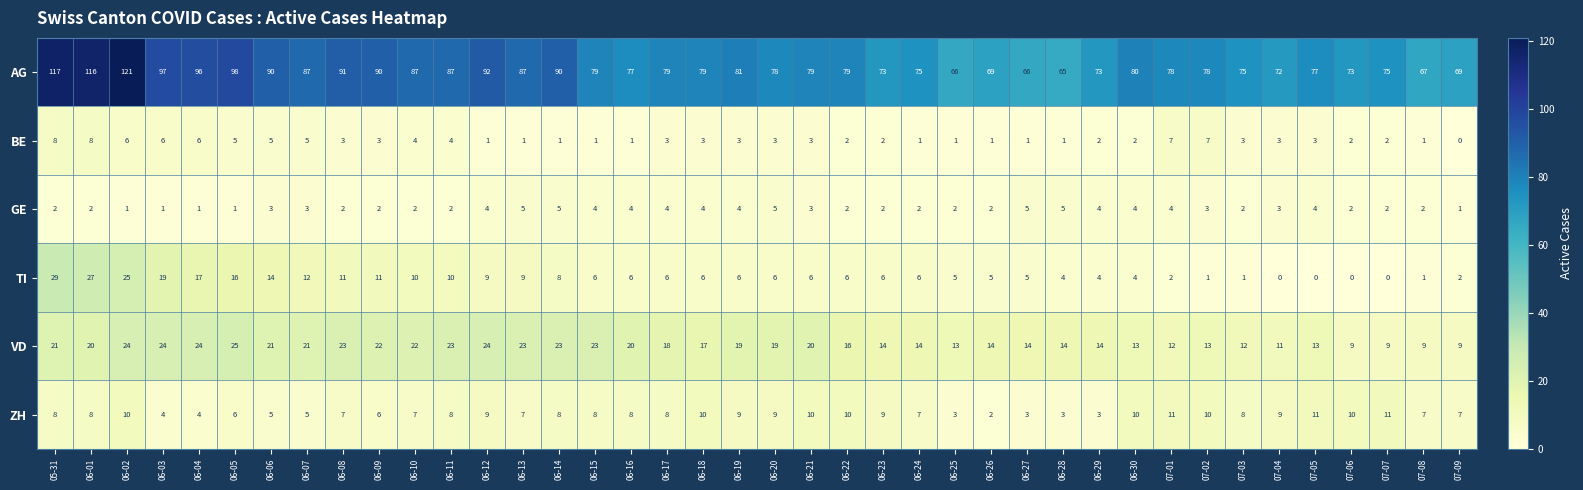

List the series in order of their peak value, highest first.

AG, TI, VD, ZH, BE, GE